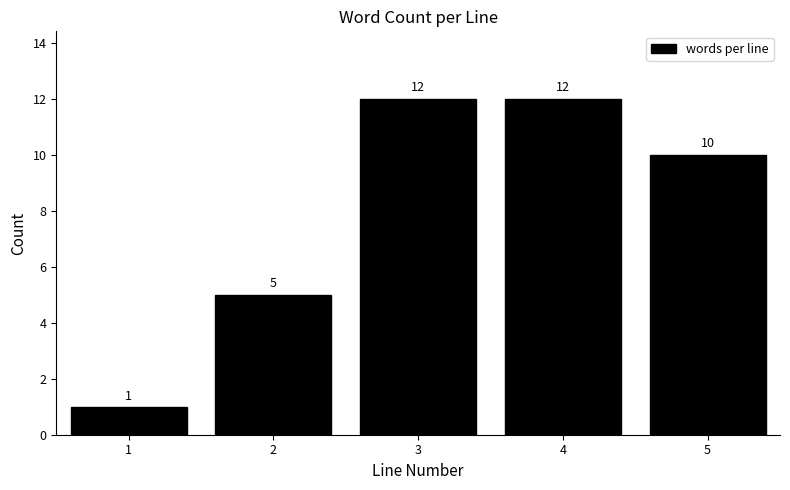

Reading left to right, transcribe all the data shown in this chart.

1=1	2=5	3=12	4=12	5=10